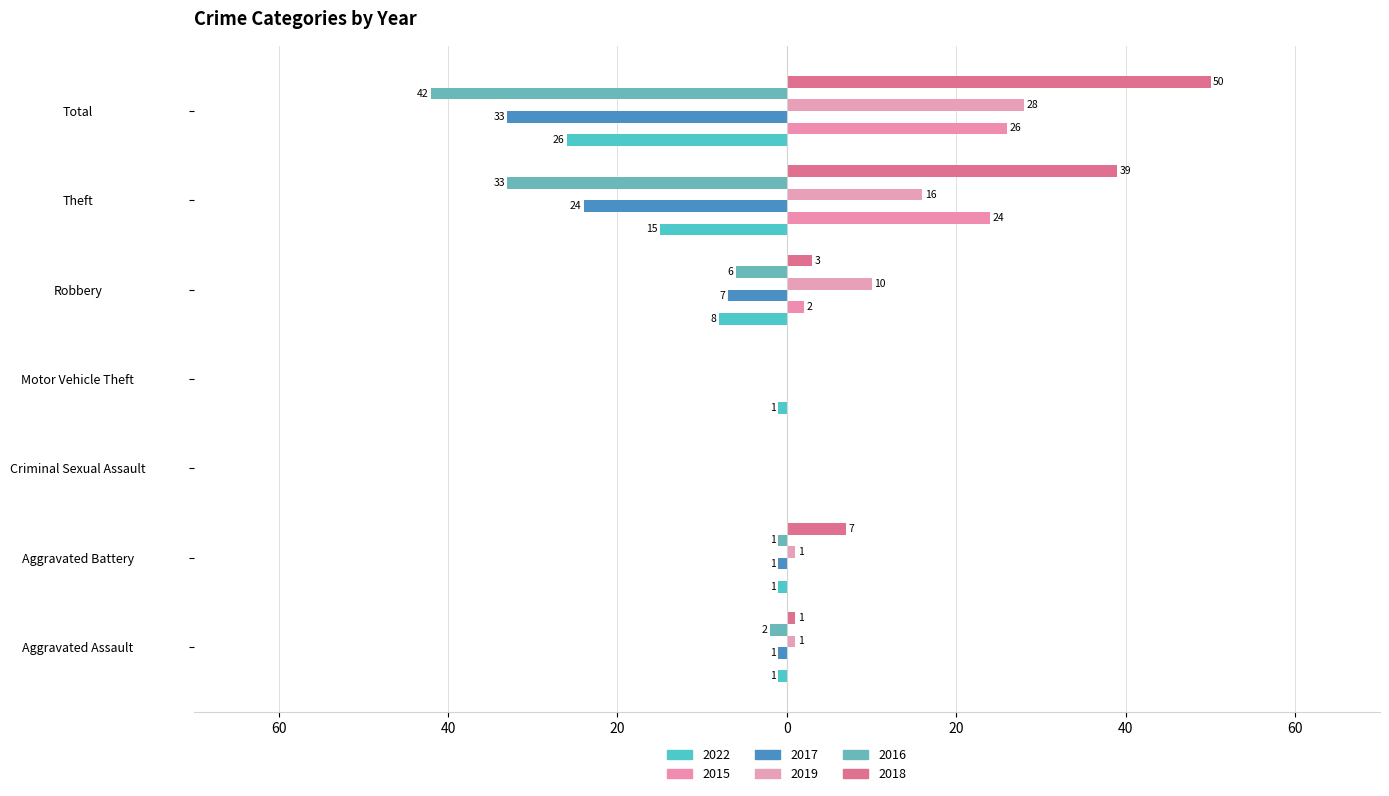

What is the label of the 2nd bar from the left?

Aggravated Battery